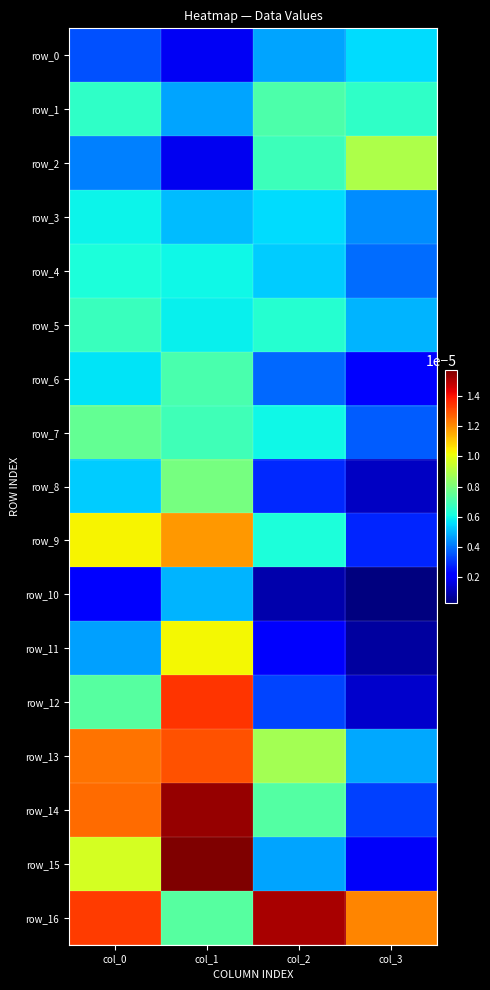

True or false: row_14 has a value of 0.0 at col_3.

True